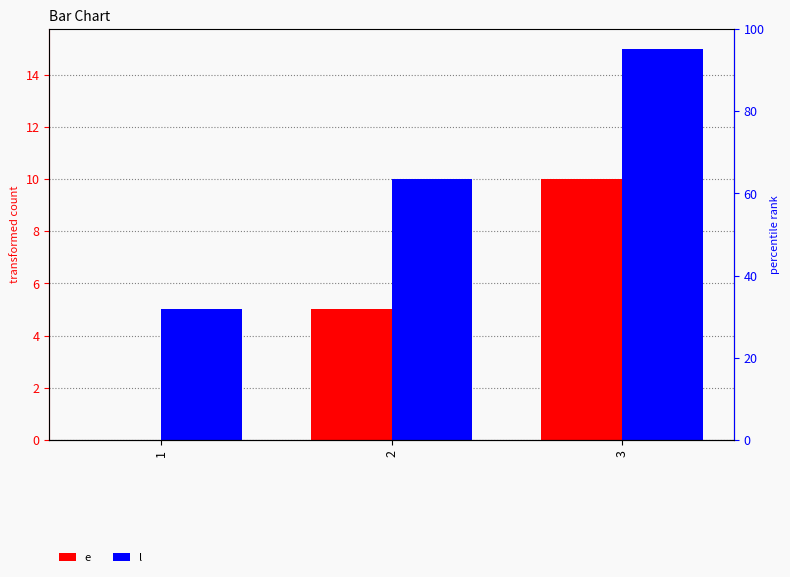

What is the sum of all l values?

30